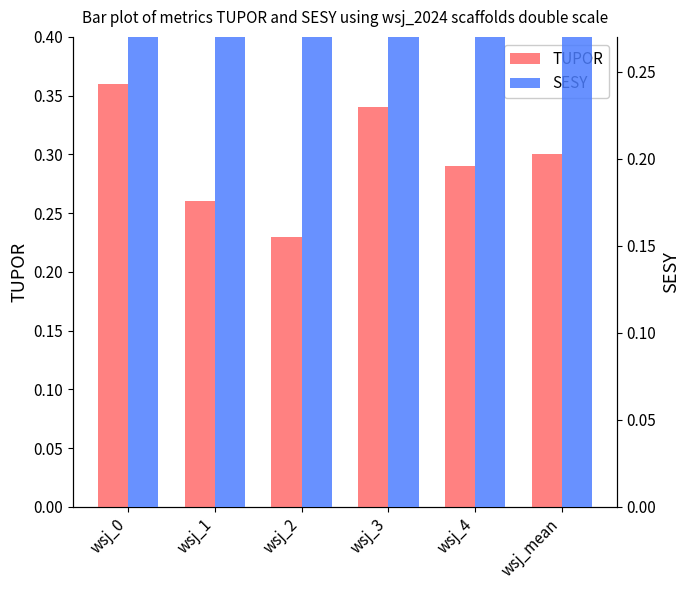

What is the sum of the SESY values at wsj_1 and wsj_2?

0.7